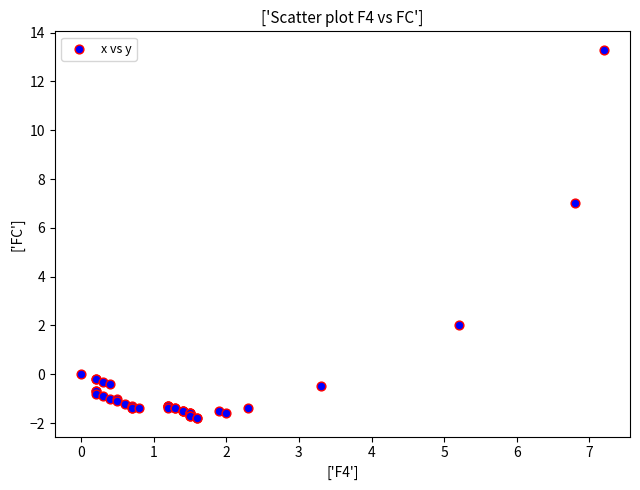

What Y value in the scatter plot is closest to 5?

7.0